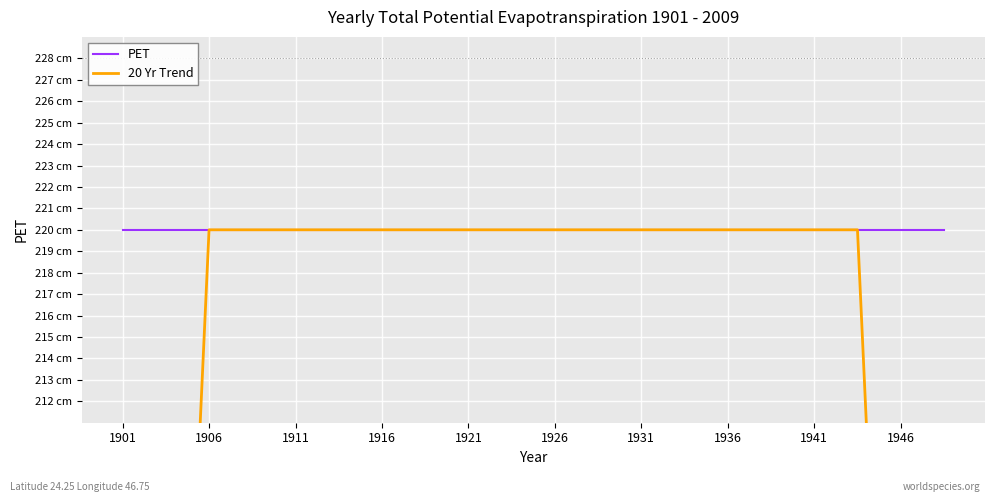

True or false: PET has more than 0 interior local peaks.

False